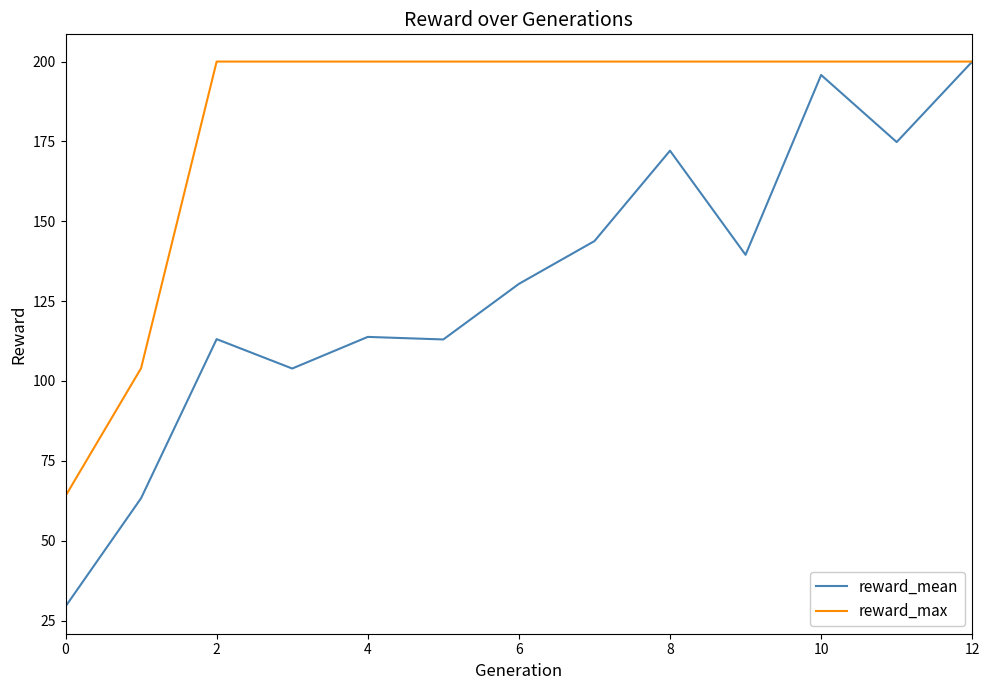

Which series has the largest range (max minus min)?

reward_mean